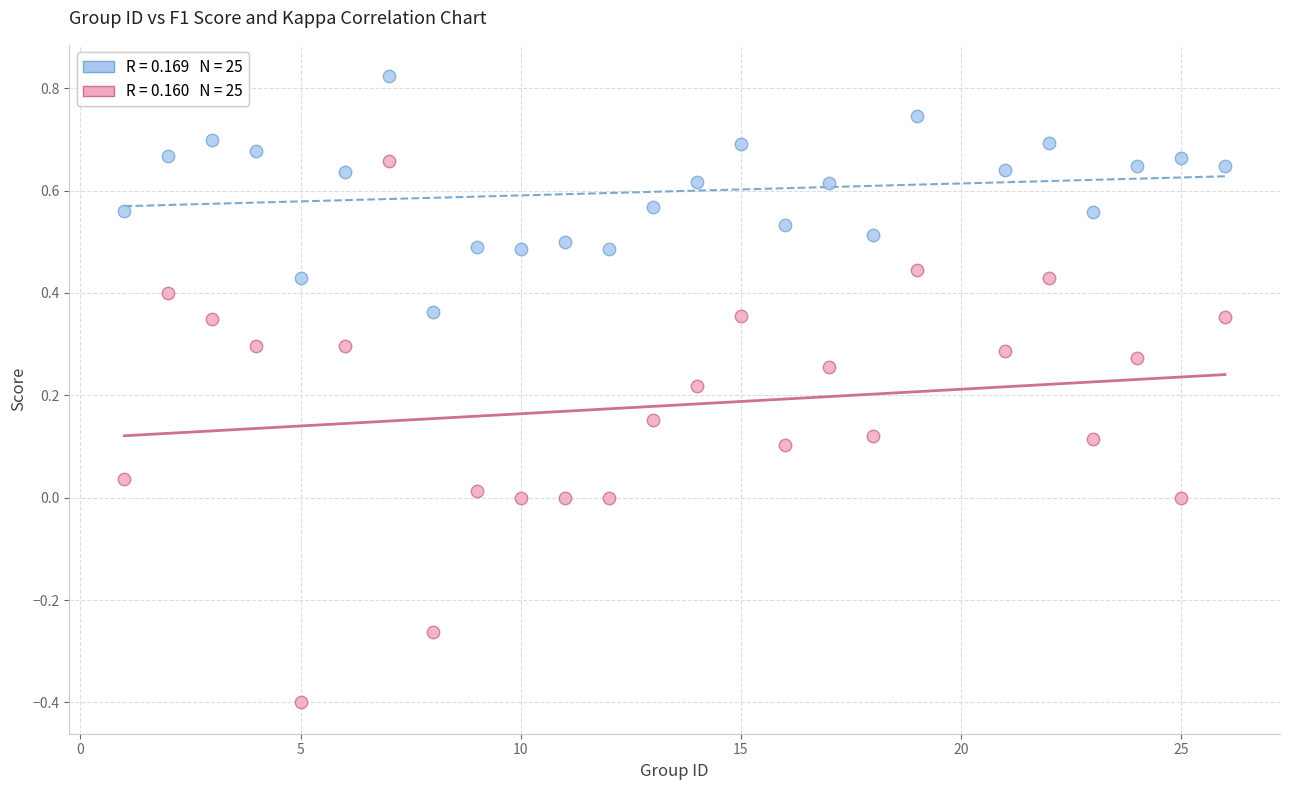

Across all data points, what is the range of Y values (max minus min)?

1.2